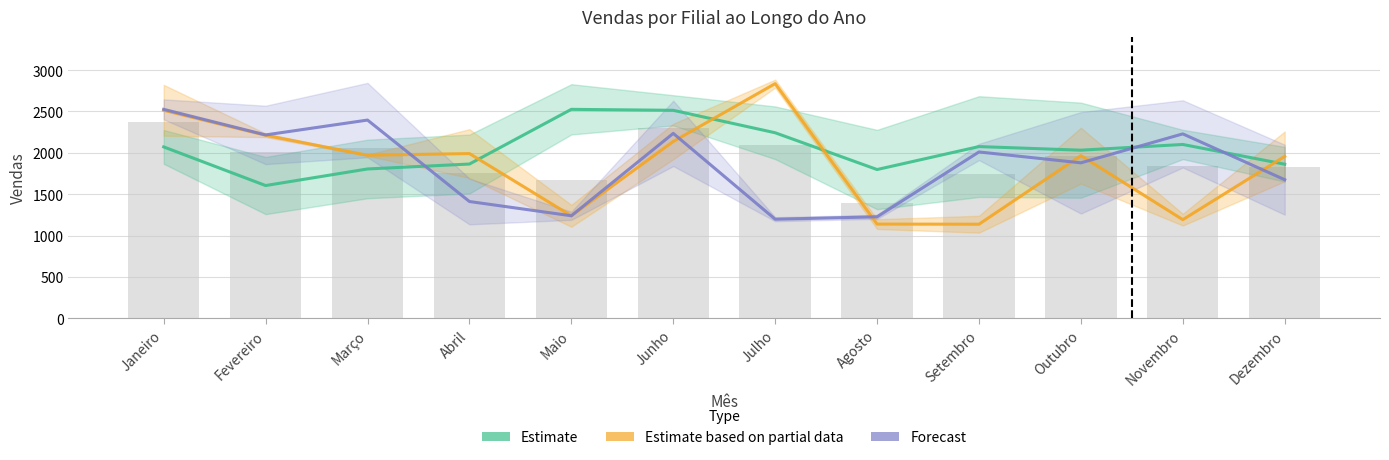

What is the greatest value displayed?

2836.0